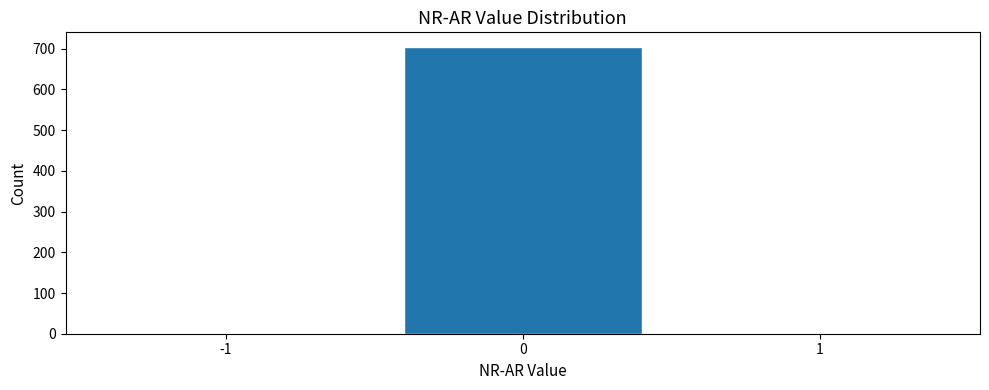

What is the height of the bar covering -0.5 to 0.5 on the x-axis? The values are not printed on the chart, so give them approximately, as read against the axis.

710